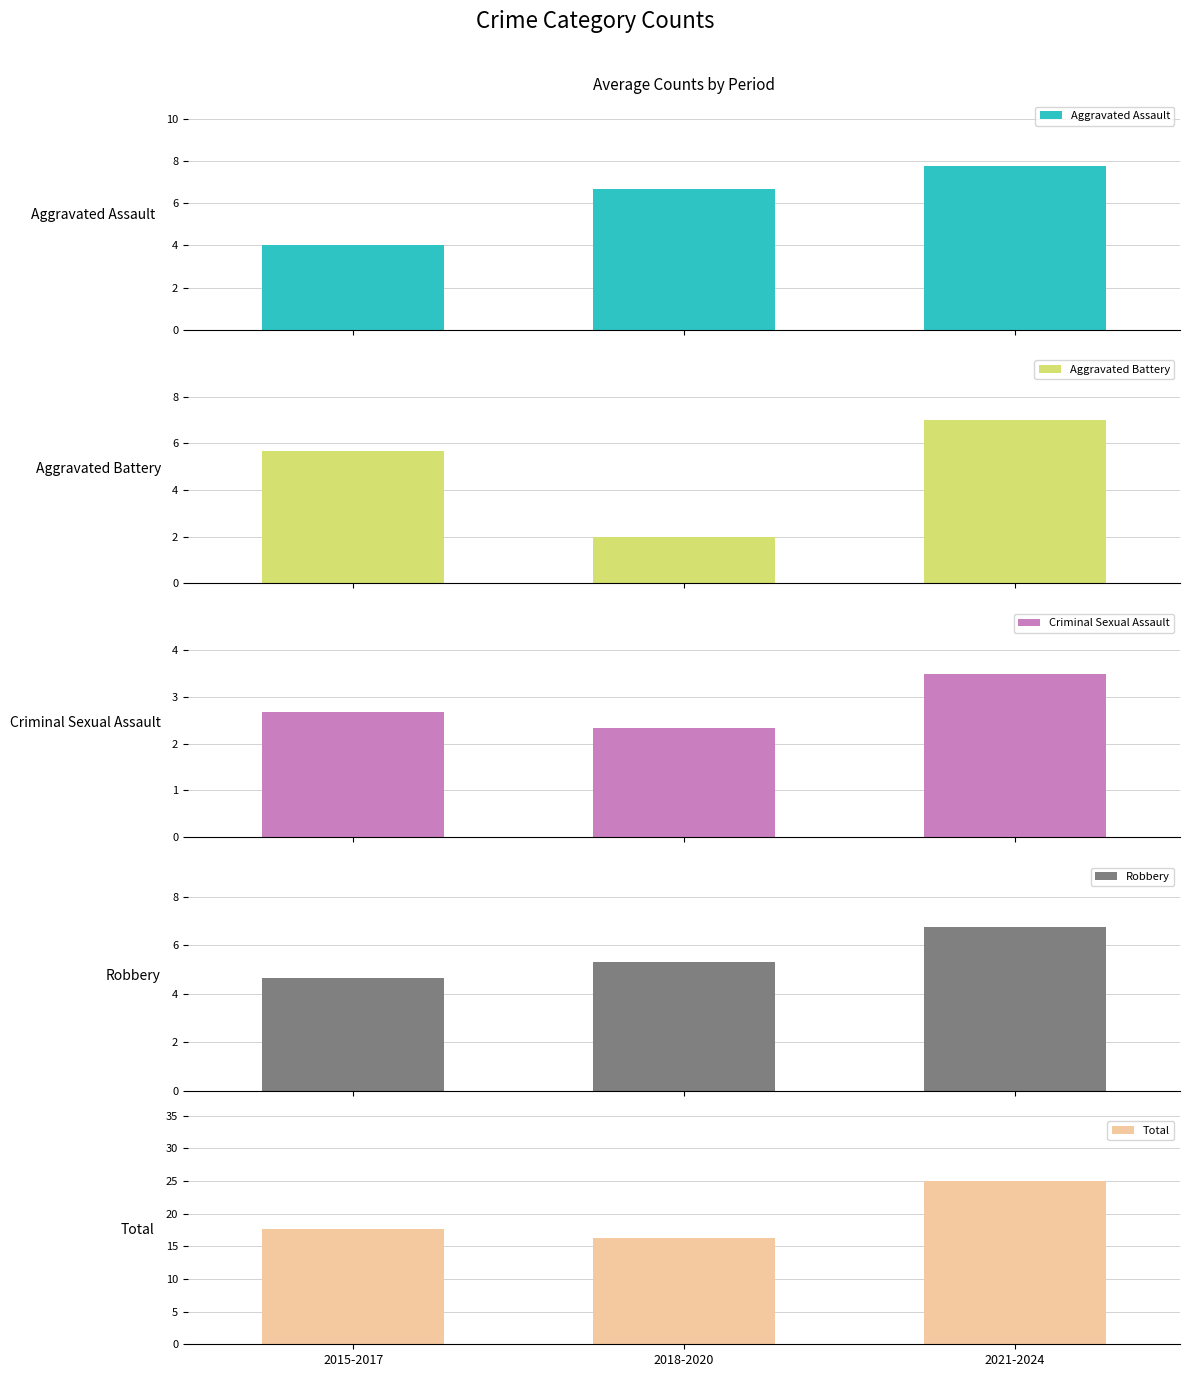

What position from the right is 2021-2024?

1